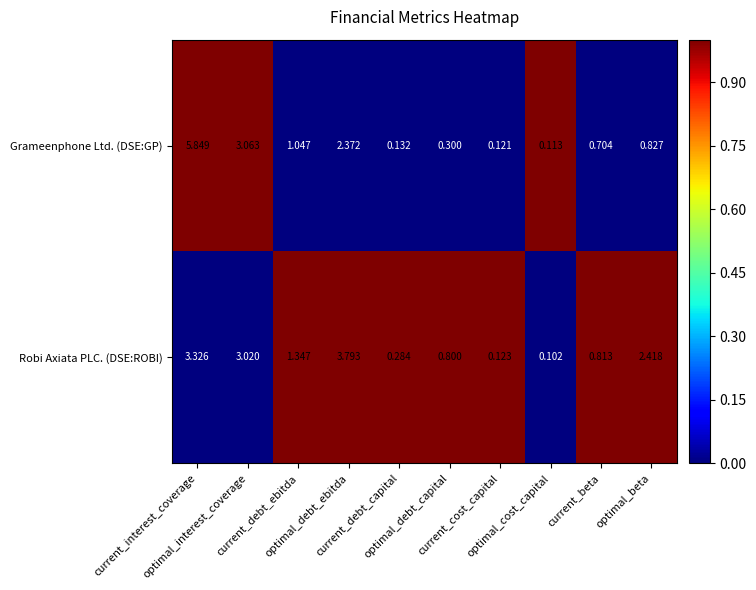

Which series has the largest total across all categories?

Robi Axiata PLC. (DSE:ROBI)